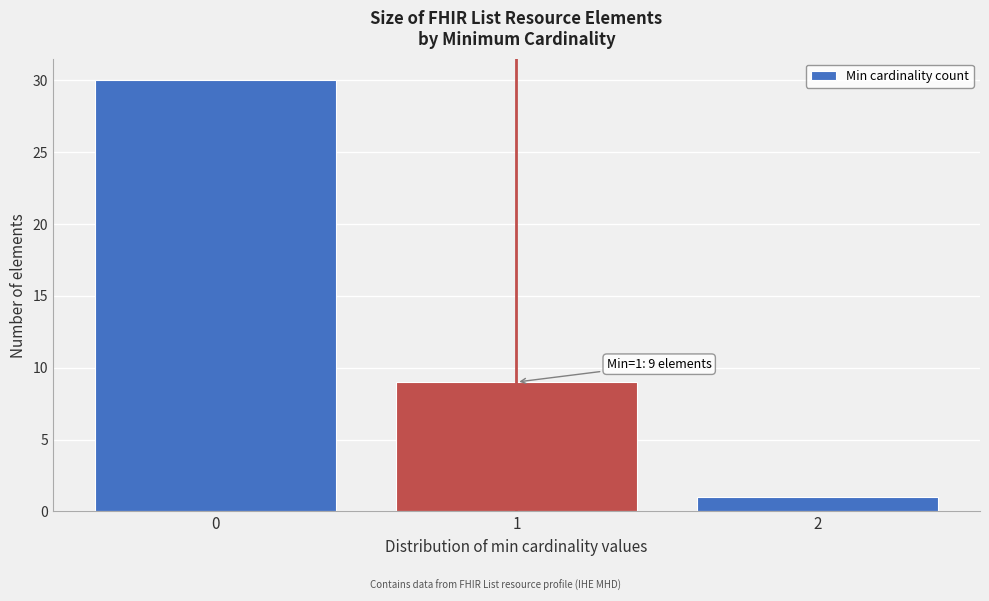

Which range on the x-axis has the tallest bar?

-0.5 to 0.5